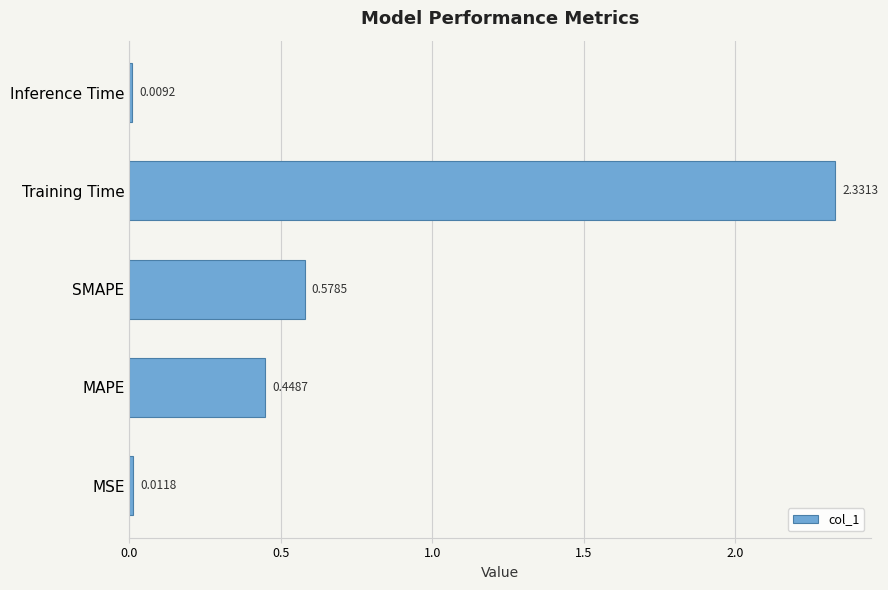

Rank the categories by value from lowest to highest.

Inference Time, MSE, MAPE, SMAPE, Training Time